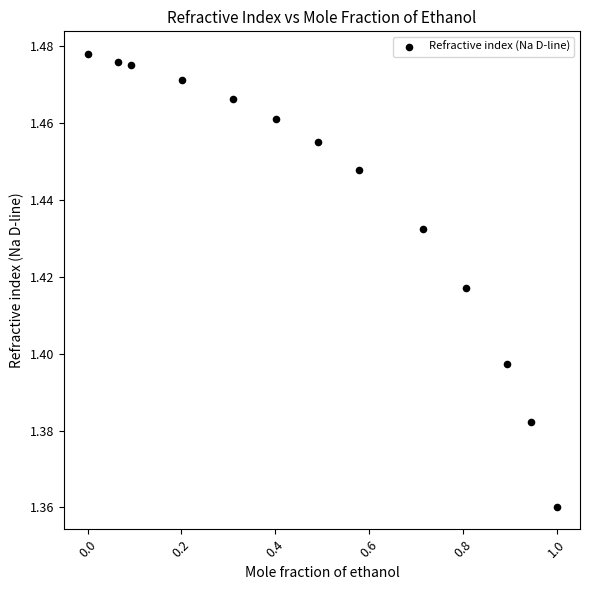

What is the range of X values (max minus min)?

1.0